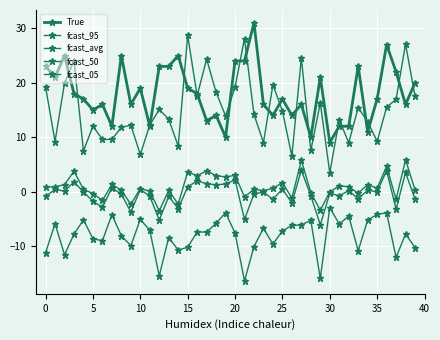

How many data points does each series have?

40